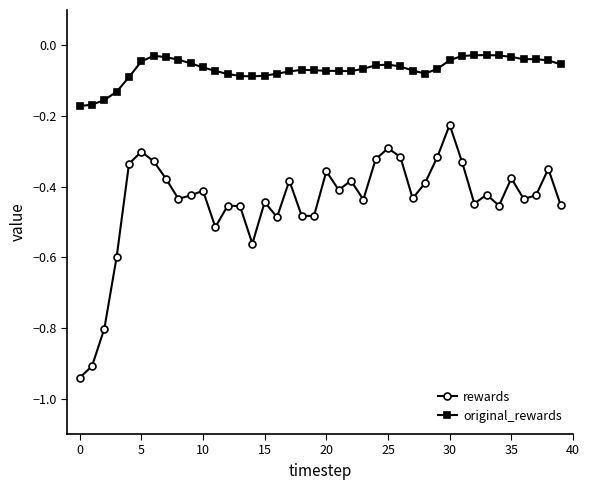

What are all the series names shown in the legend?

rewards, original_rewards